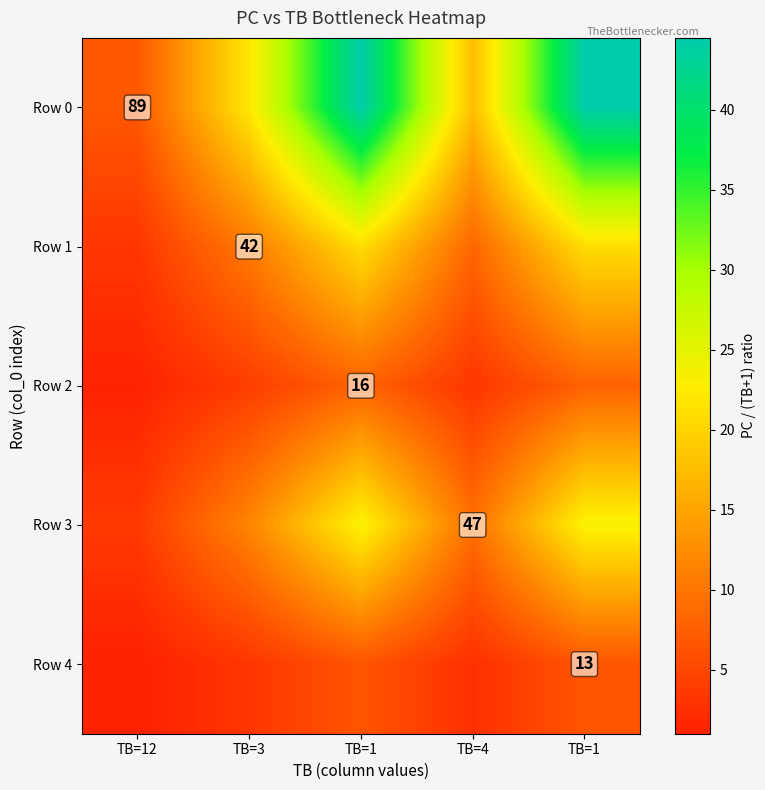

Where does the Row 4 series first go above 3?

TB=3